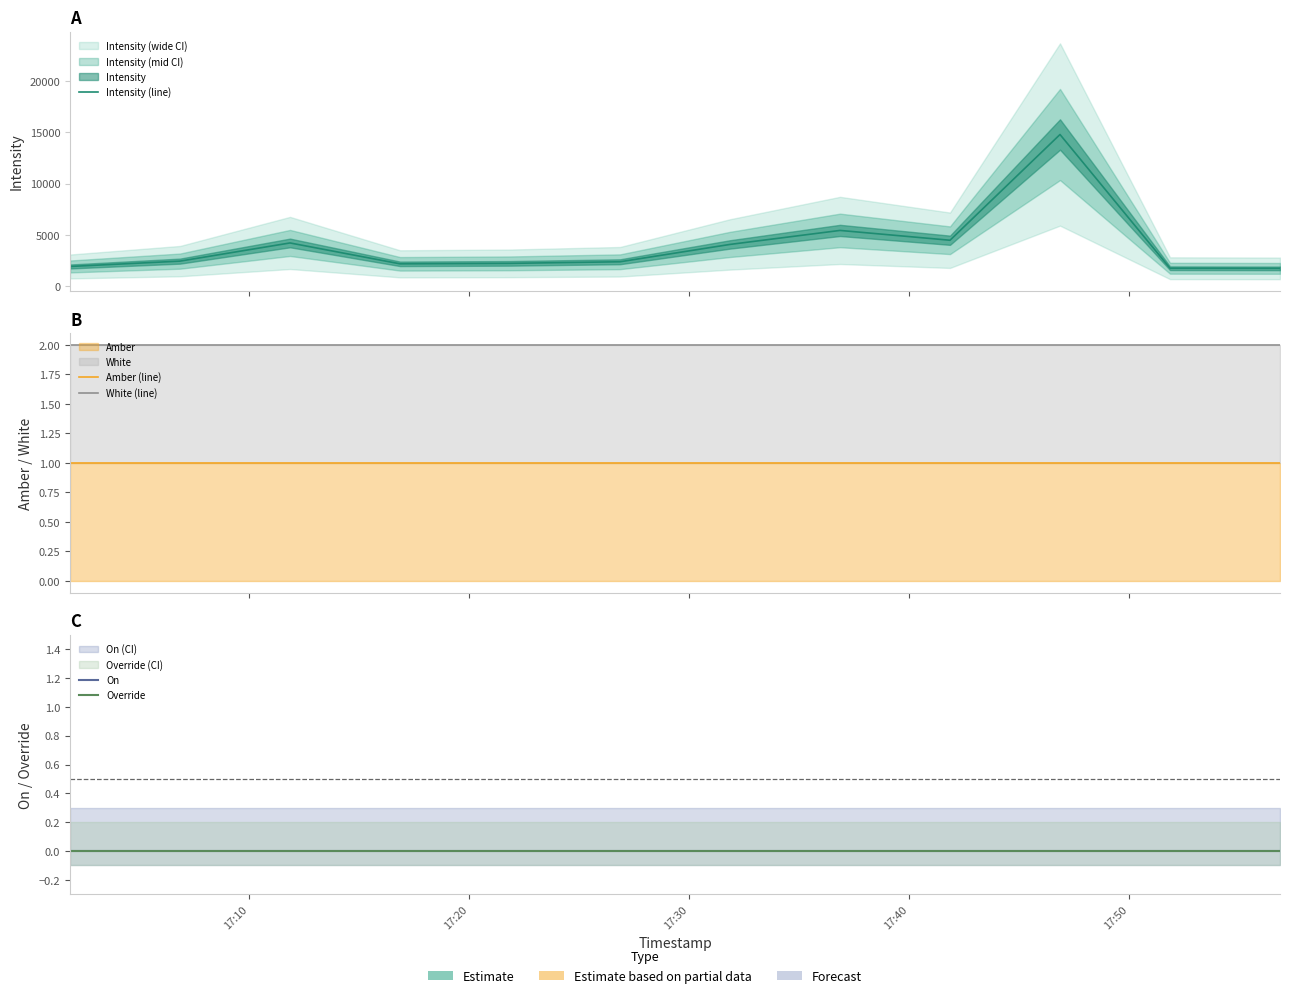

True or false: On and White (line) intersect in this chart.

False